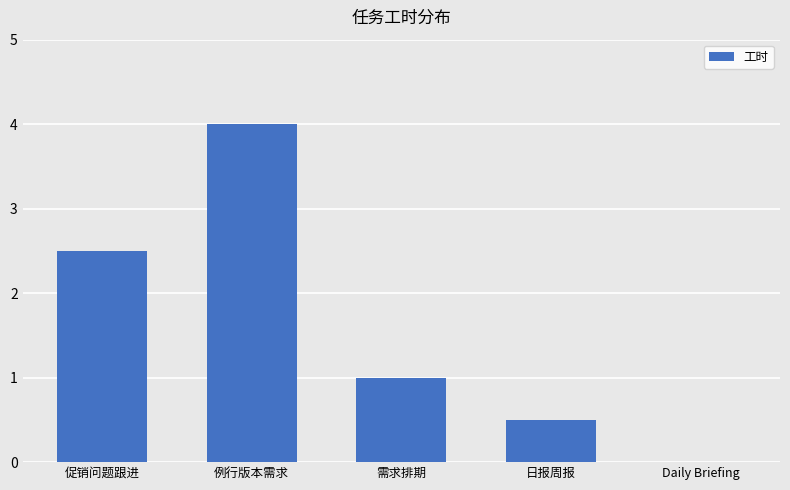

What is the difference between the values at Daily Briefing and 例行版本需求?

4.0